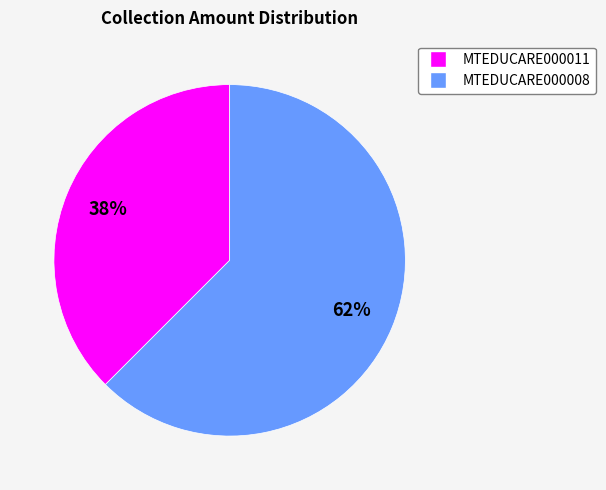

To the nearest percent, what is the average slice percentage?

50%